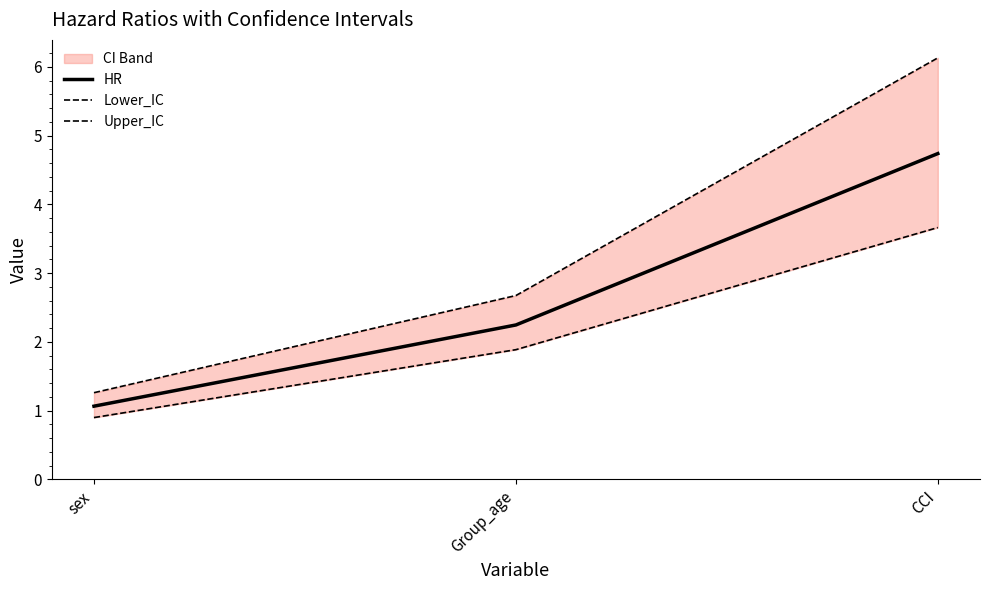

At how many categories does at least one series exceed 1?

3